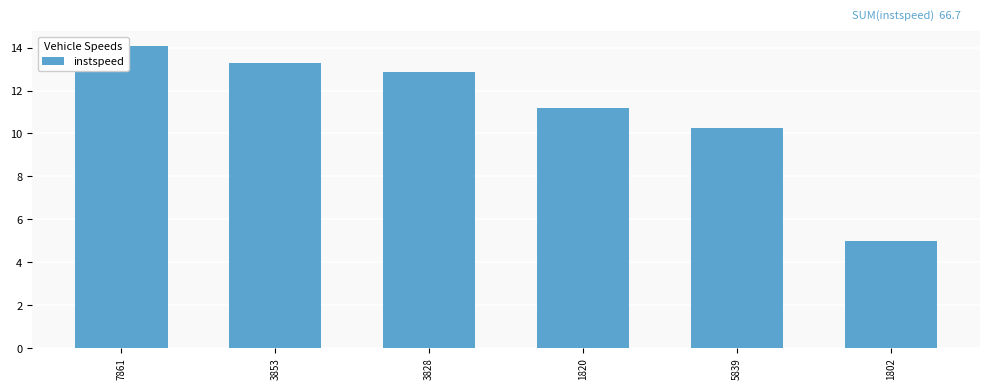

What position from the left is 3853?

2